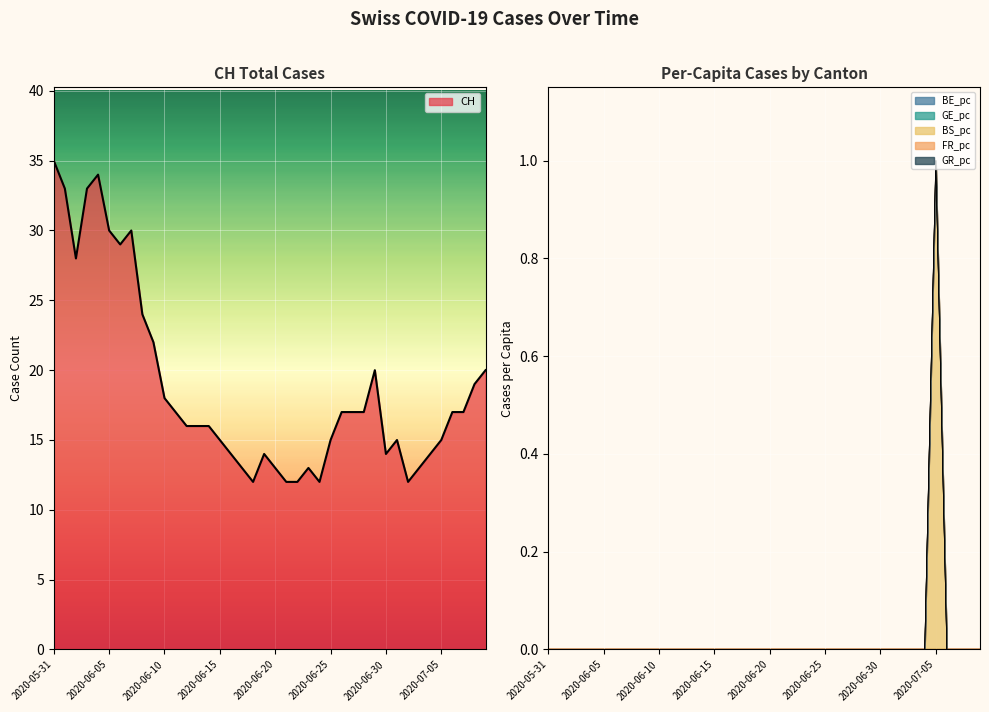

True or false: BE_pc has more than 1 interior local peaks.

False